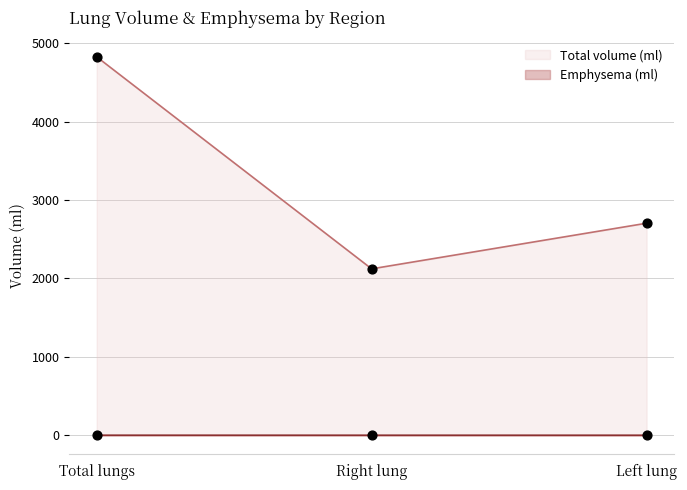

Is the value of Emphysema (ml) at Total lungs greater than the value of Total volume (ml) at Right lung?

No